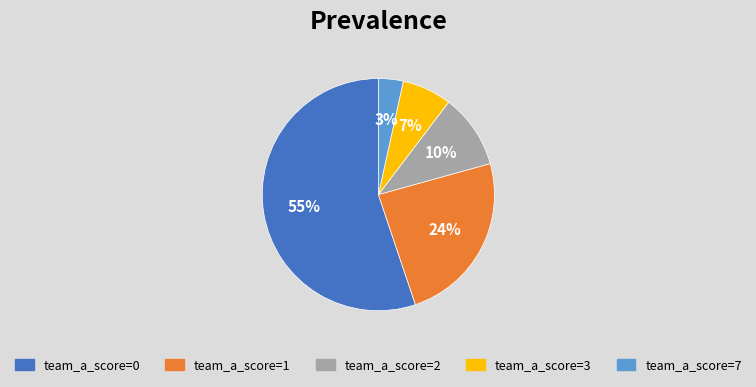

Which category accounts for the majority?

team_a_score=0